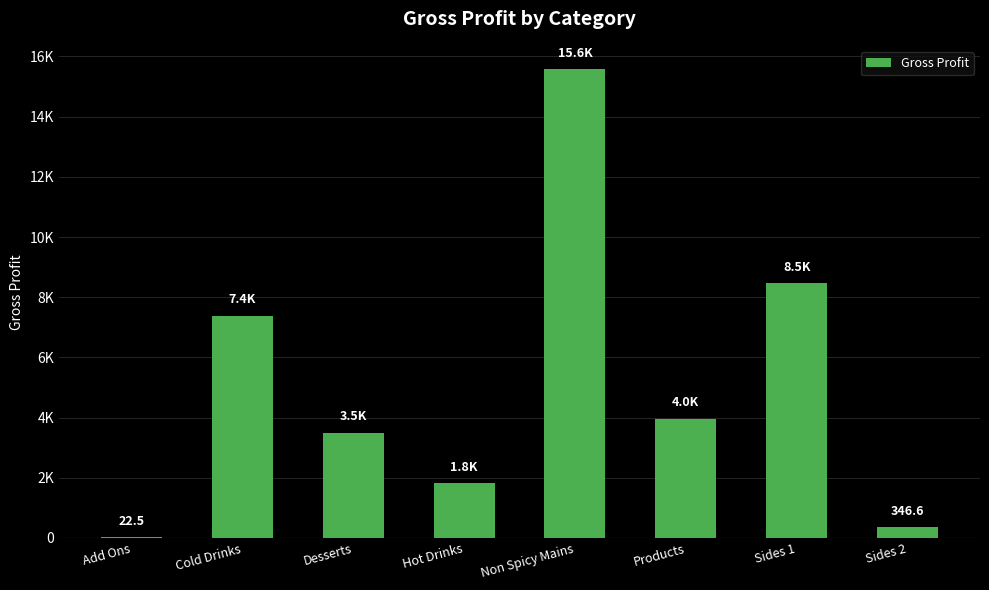

At which category does the chart reach its minimum across all series?

Add Ons